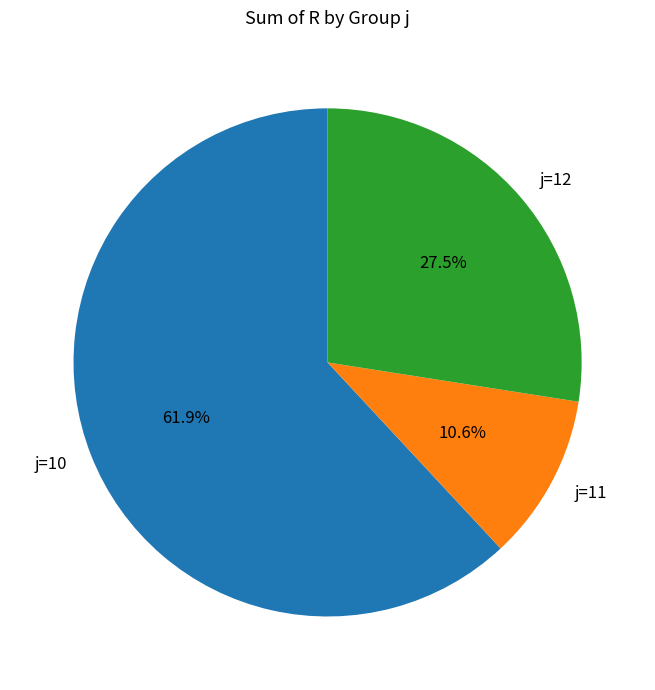

Is there any slice that represents more than half of the pie?

Yes